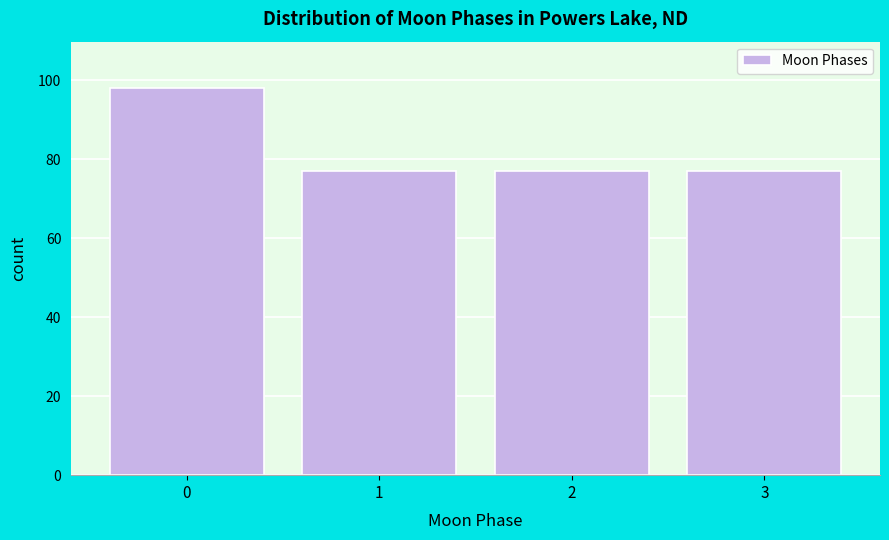

Reading left to right, extract all data points from this chart.

98	77	77	77